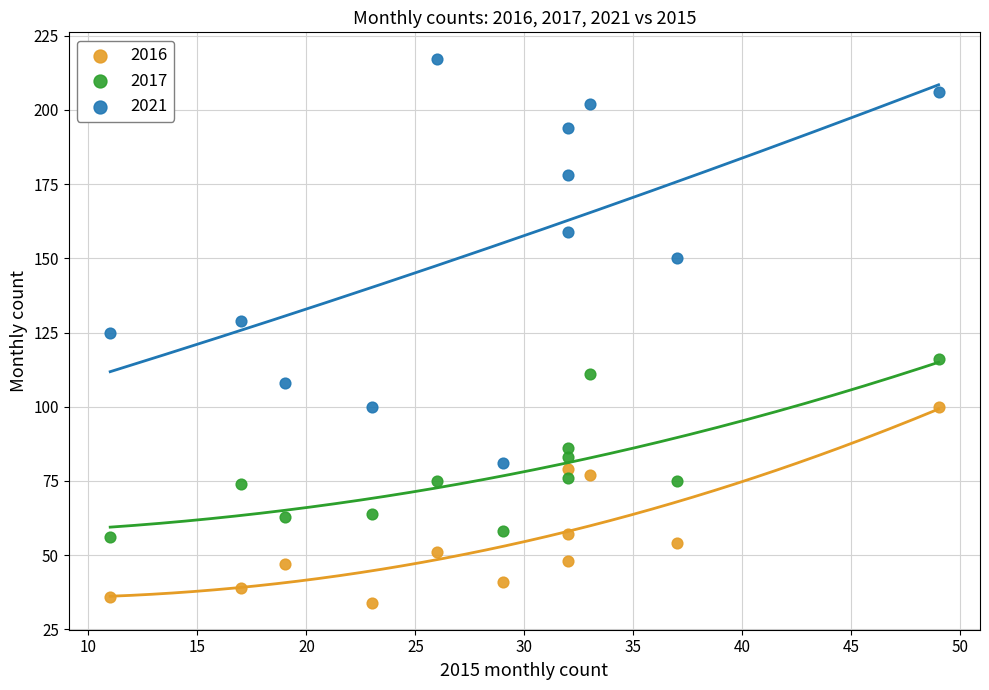

Across all data points, what is the range of Y values (max minus min)?

183